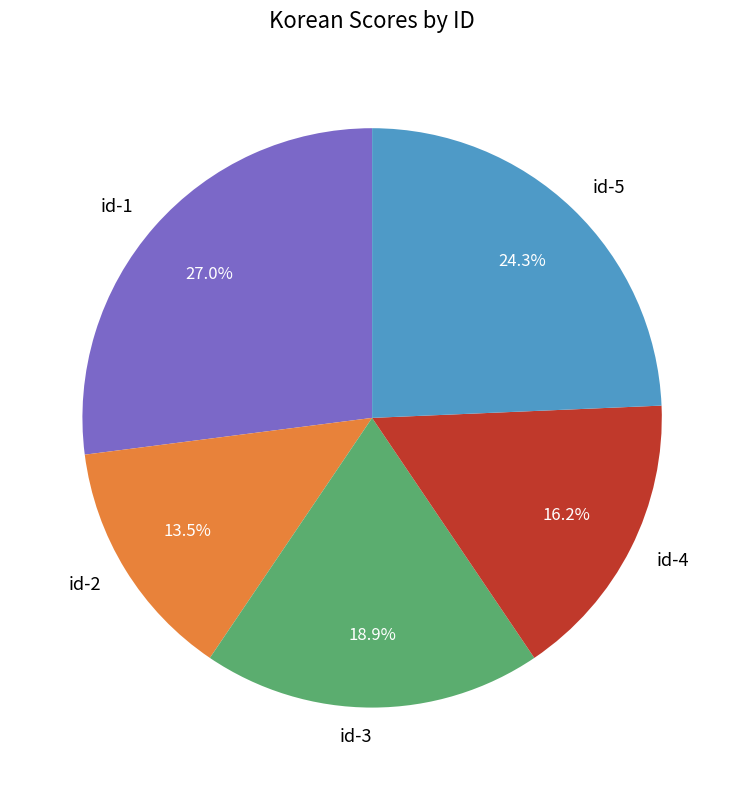

How many slices are in this pie chart?

5